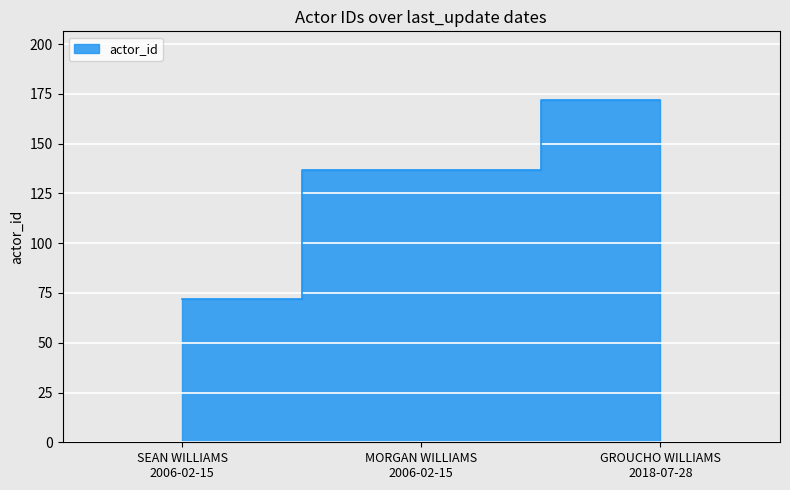

List the labels in order of value, largest first.

GROUCHO WILLIAMS 2018-07-28, MORGAN WILLIAMS 2006-02-15, SEAN WILLIAMS 2006-02-15